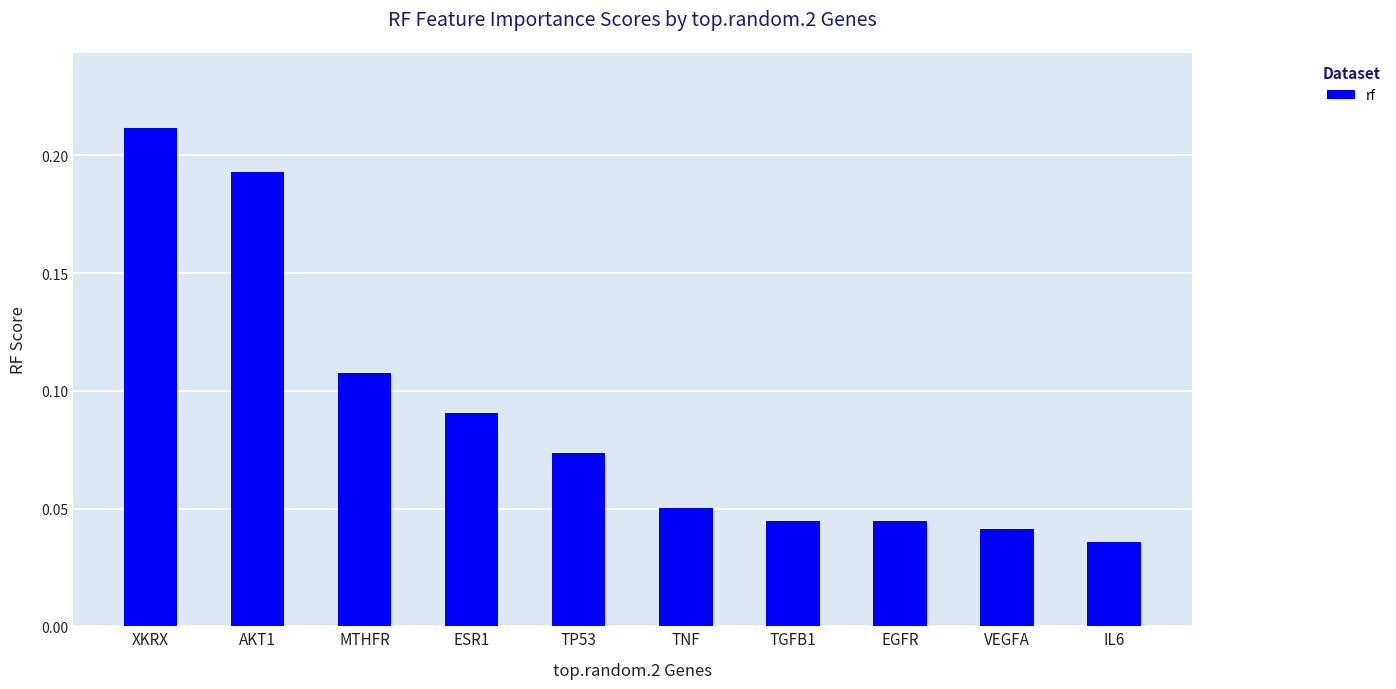

The value at TNF is 0.1. True or false?

True